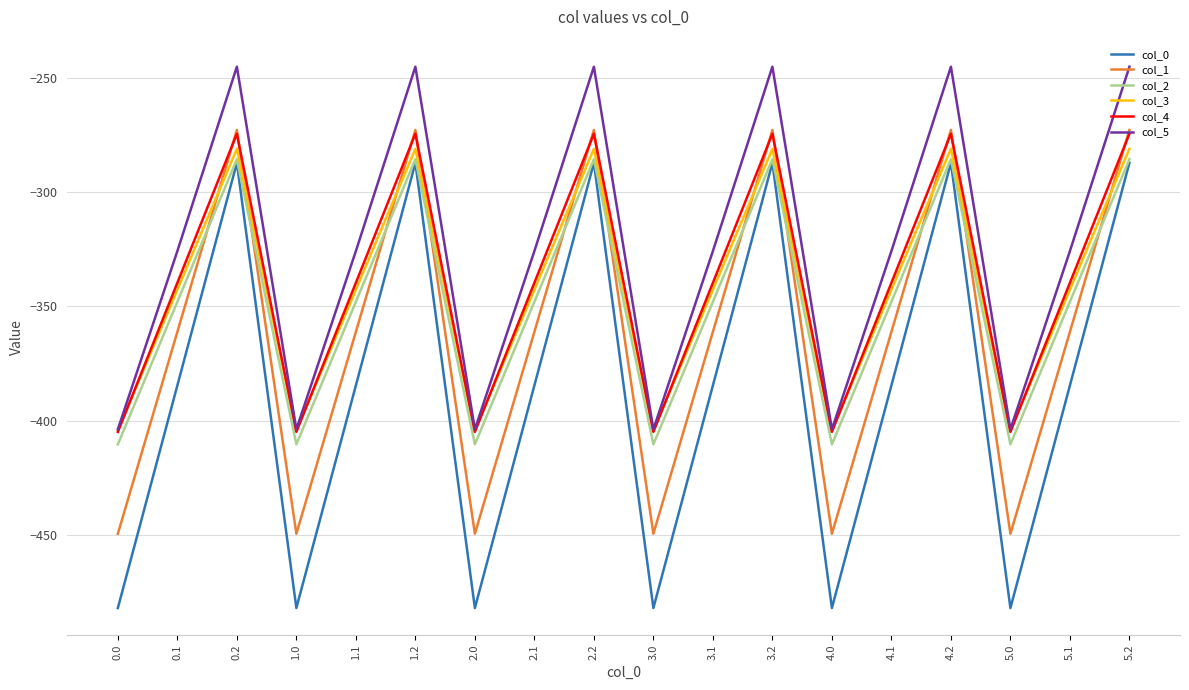

Does the chart display data point markers on the line(s)?

No